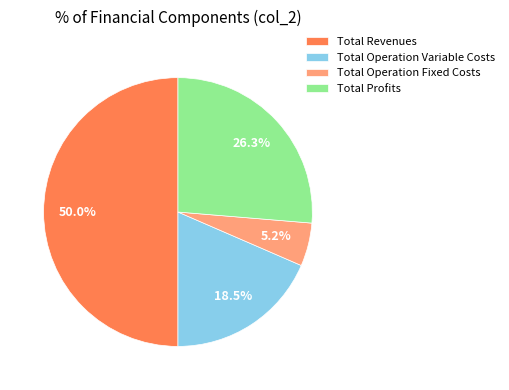

How much of the chart is everything except Total Operation Variable Costs?

81.5%